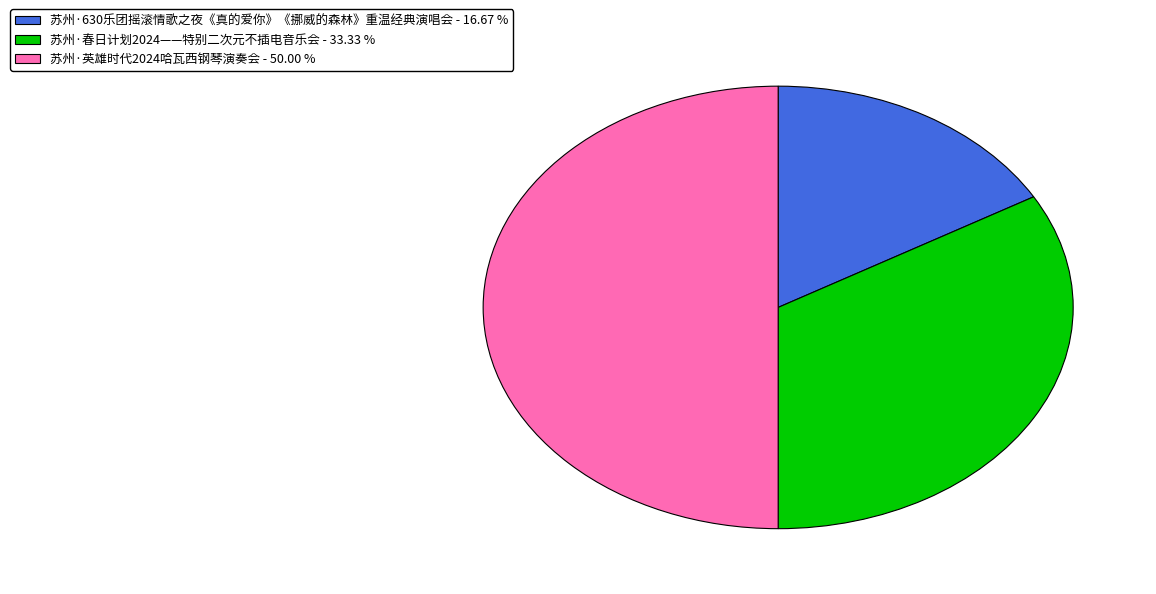

Count the number of slices in the pie.

3